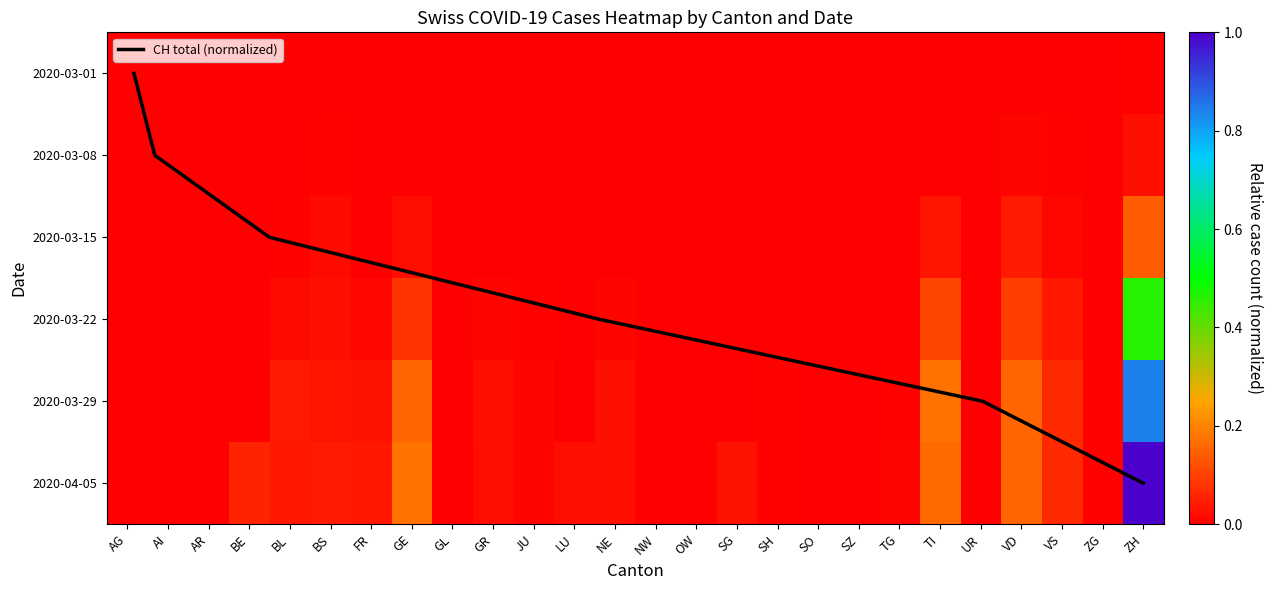

Reading left to right, what are all the values shown in this chart?

AG: AG=0.0	AI=0.0	AR=0.0	BE=0.0	BL=0.0	BS=0.0	FR=0.0	GE=0.0	GL=0.0	GR=0.0	JU=0.0	LU=0.0	NE=0.0	NW=0.0	OW=0.0	SG=0.0	SH=0.0	SO=0.0	SZ=0.0	TG=0.0	TI=0.0	UR=0.0	VD=0.0	VS=0.0	ZG=0.0	ZH=0.0
AI: AG=0.0	AI=0.0	AR=0.0	BE=0.0	BL=0.0	BS=0.0	FR=0.0	GE=0.0	GL=0.0	GR=0.0	JU=0.0	LU=0.0	NE=0.0	NW=0.0	OW=0.0	SG=0.0	SH=0.0	SO=0.0	SZ=0.0	TG=0.0	TI=0.0	UR=0.0	VD=0.0	VS=0.0	ZG=0.0	ZH=0.0
AR: AG=0.0	AI=0.0	AR=0.0	BE=0.0	BL=0.0	BS=0.0	FR=0.0	GE=0.0	GL=0.0	GR=0.0	JU=0.0	LU=0.0	NE=0.0	NW=0.0	OW=0.0	SG=0.0	SH=0.0	SO=0.0	SZ=0.0	TG=0.0	TI=0.0	UR=0.0	VD=0.0	VS=0.0	ZG=0.0	ZH=0.1
BE: AG=0.0	AI=0.0	AR=0.0	BE=0.0	BL=0.0	BS=0.0	FR=0.0	GE=0.1	GL=0.0	GR=0.0	JU=0.0	LU=0.0	NE=0.0	NW=0.0	OW=0.0	SG=0.0	SH=0.0	SO=0.0	SZ=0.0	TG=0.0	TI=0.1	UR=0.0	VD=0.1	VS=0.0	ZG=0.0	ZH=0.5
BL: AG=0.0	AI=0.0	AR=0.0	BE=0.0	BL=0.0	BS=0.0	FR=0.0	GE=0.2	GL=0.0	GR=0.0	JU=0.0	LU=0.0	NE=0.0	NW=0.0	OW=0.0	SG=0.0	SH=0.0	SO=0.0	SZ=0.0	TG=0.0	TI=0.2	UR=0.0	VD=0.2	VS=0.1	ZG=0.0	ZH=0.8
BS: AG=0.0	AI=0.0	AR=0.0	BE=0.1	BL=0.0	BS=0.0	FR=0.0	GE=0.2	GL=0.0	GR=0.0	JU=0.0	LU=0.0	NE=0.0	NW=0.0	OW=0.0	SG=0.0	SH=0.0	SO=0.0	SZ=0.0	TG=0.0	TI=0.2	UR=0.0	VD=0.2	VS=0.1	ZG=0.0	ZH=1.0